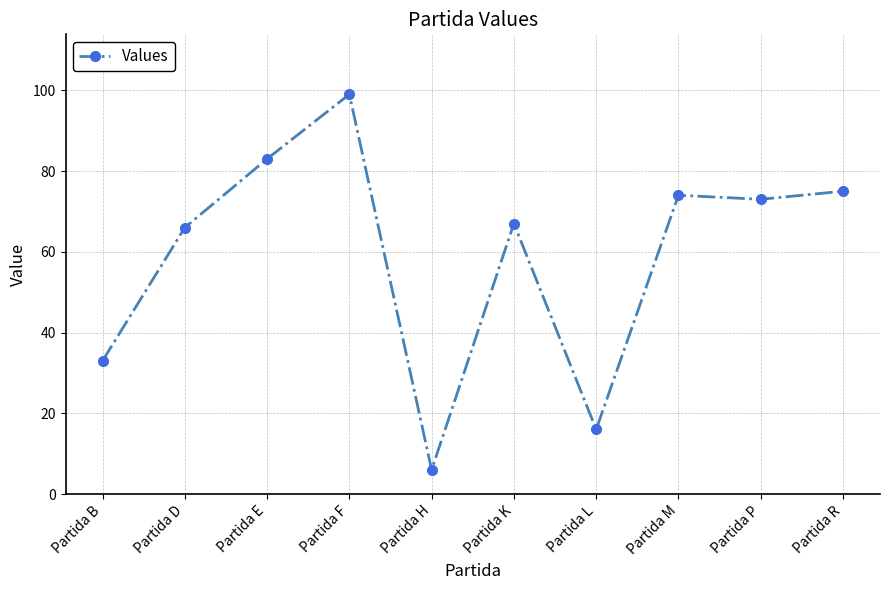

Rank the categories by value from lowest to highest.

Partida H, Partida L, Partida B, Partida D, Partida K, Partida P, Partida M, Partida R, Partida E, Partida F